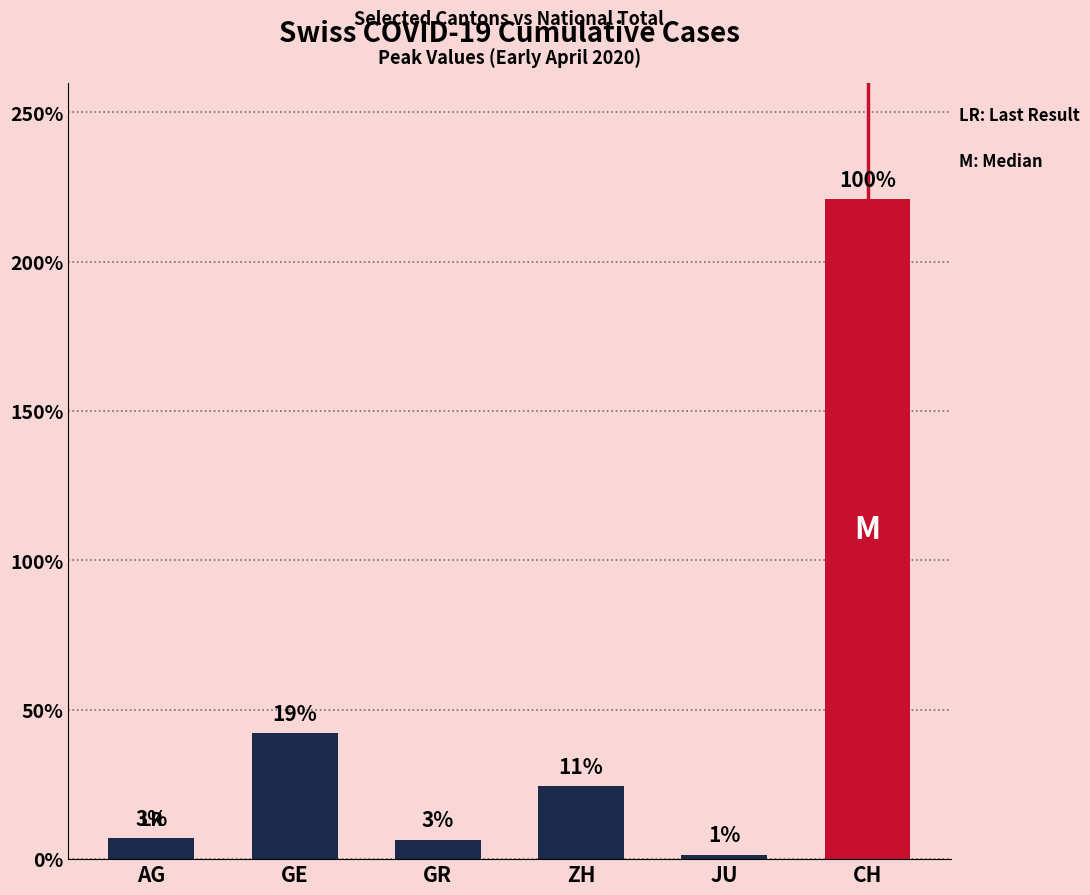

Reading left to right, transcribe all the data shown in this chart.

AG=702	GE=4235	GR=657	ZH=2450	JU=154	CH=22111